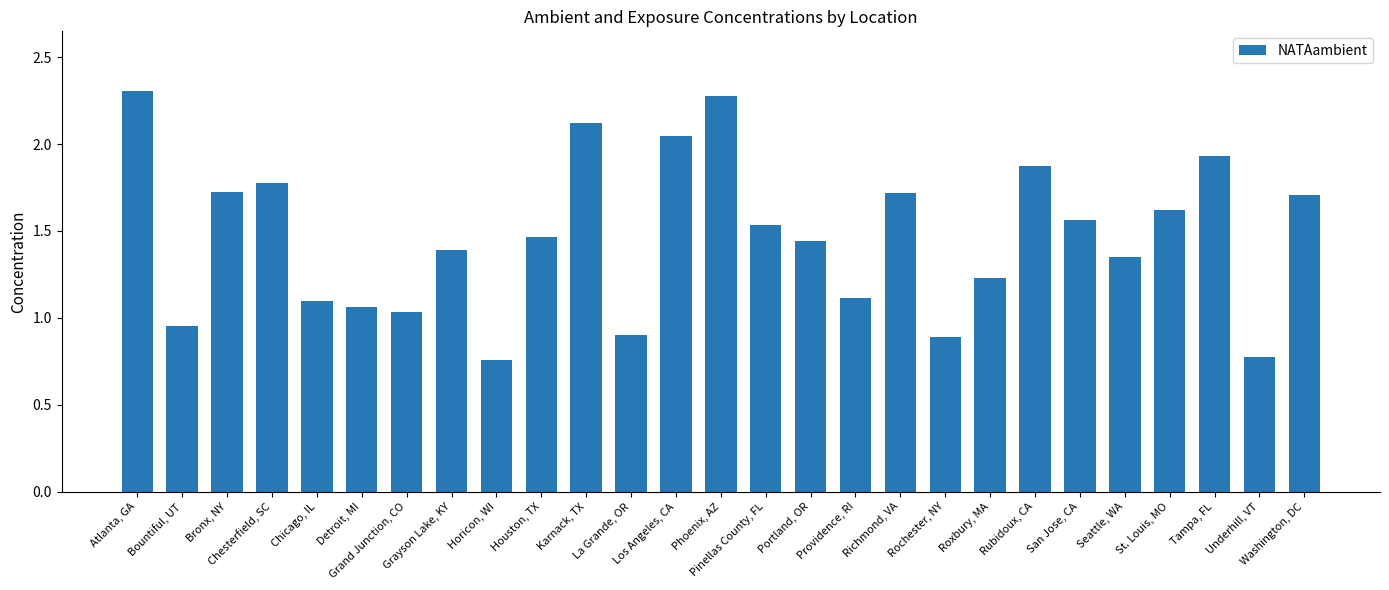

What is the greatest value displayed?

2.3